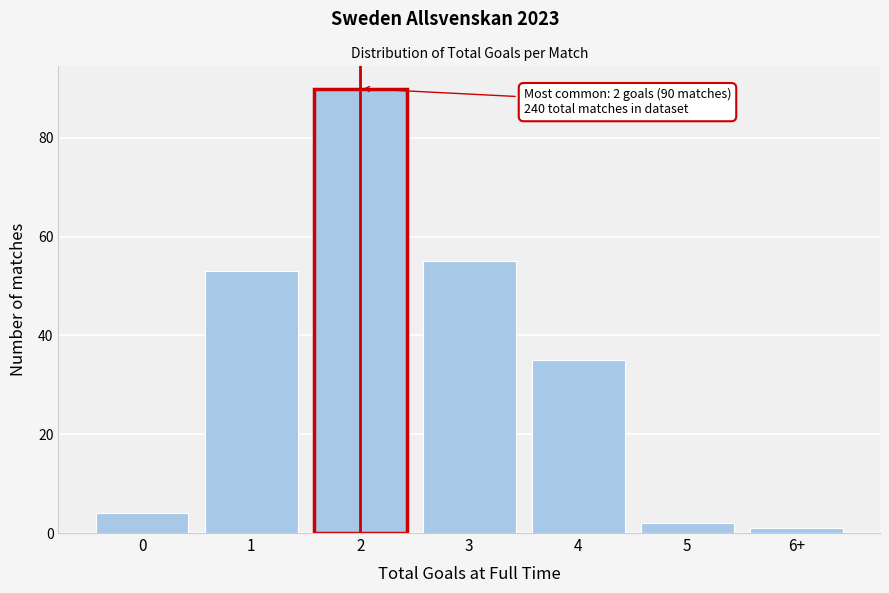

Reading right to left, list all the values displayed in this chart.

6+=1	5=2	4=35	3=55	2=90	1=53	0=4